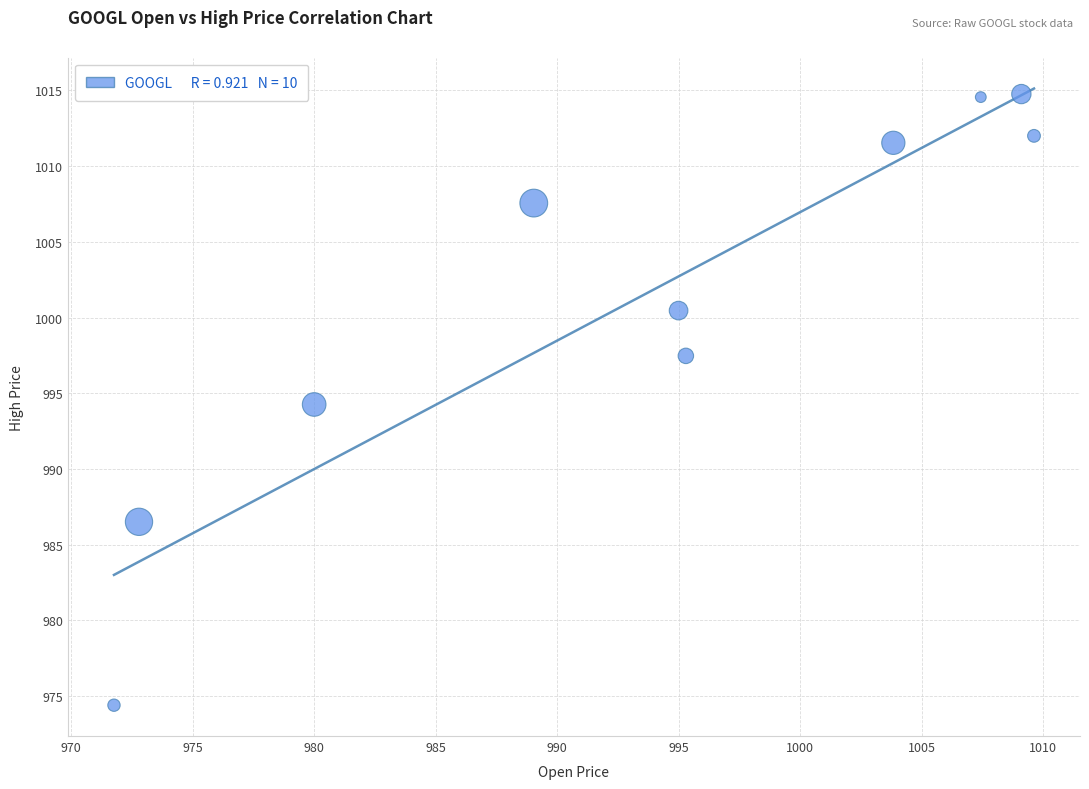

What is the average X value?

993.4